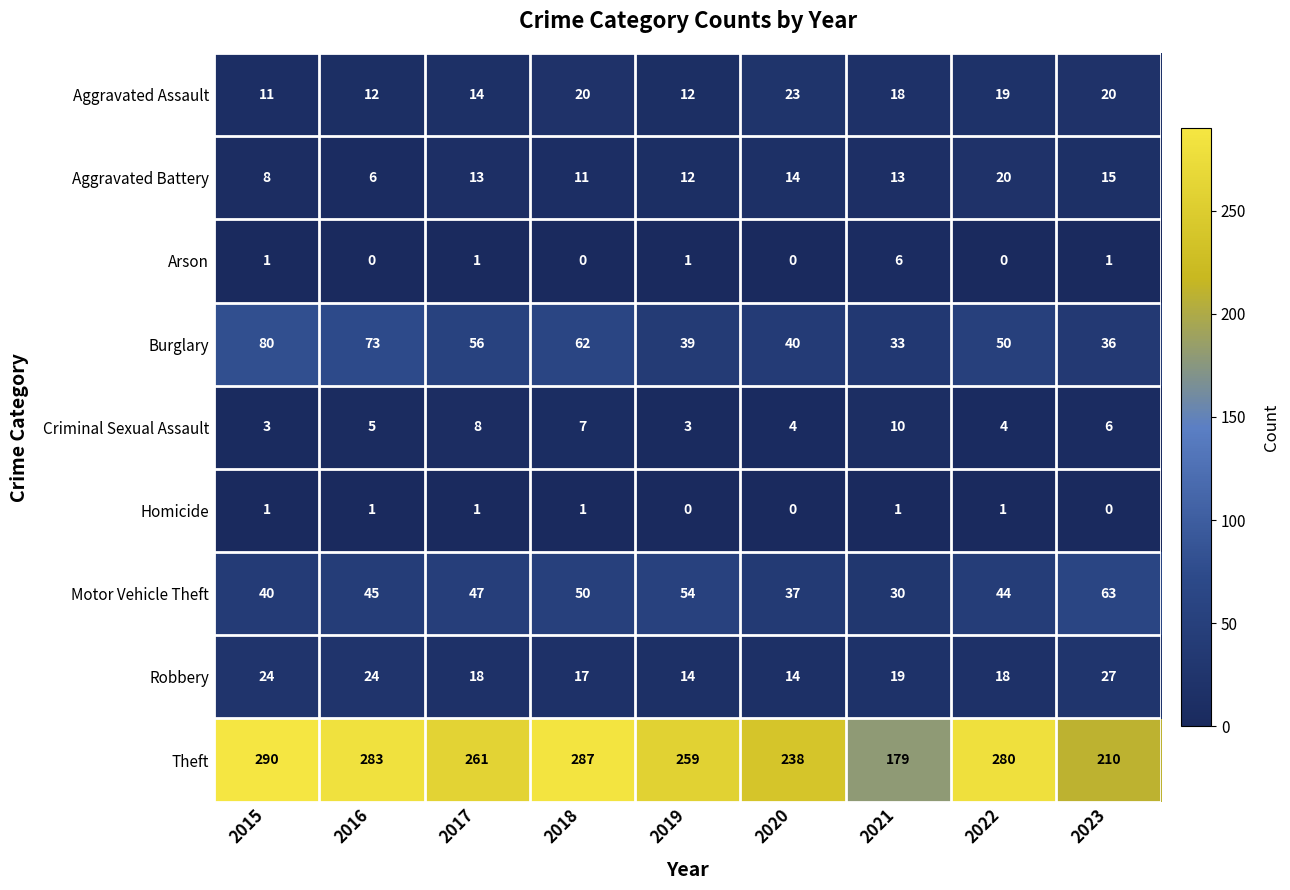

What is the total value across all series at 2015?

458